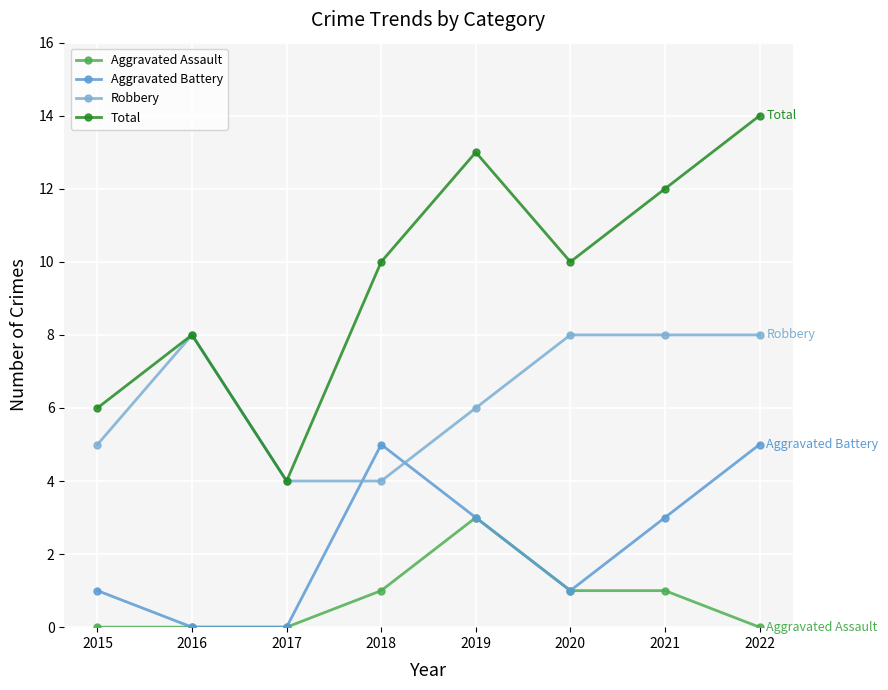

List the series in order of their overall mean, lowest first.

Aggravated Assault, Aggravated Battery, Robbery, Total